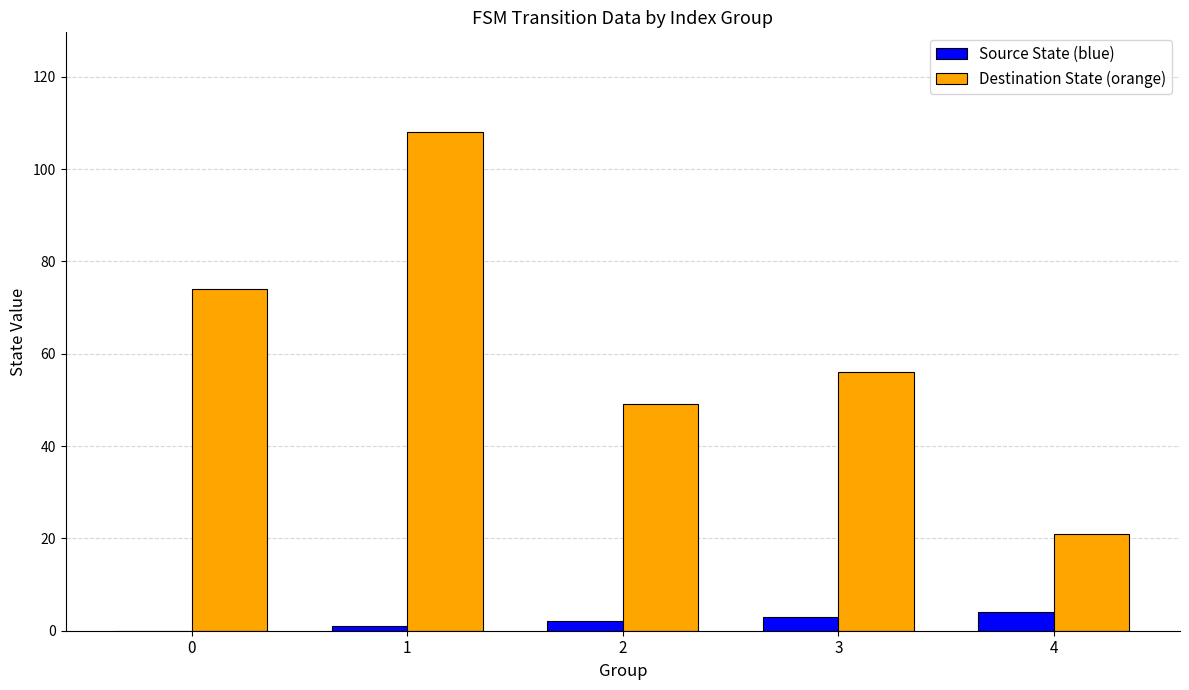

Which series changed the most between 0 and 1?

Destination State (orange)